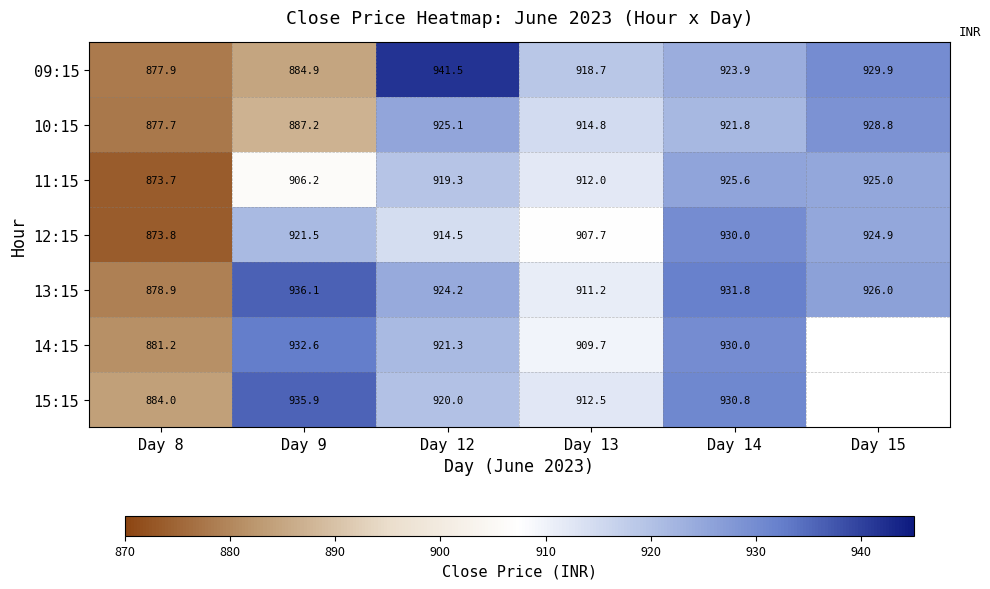

Is the value of 10:15 at Day 8 greater than the value of 09:15 at Day 15?

No